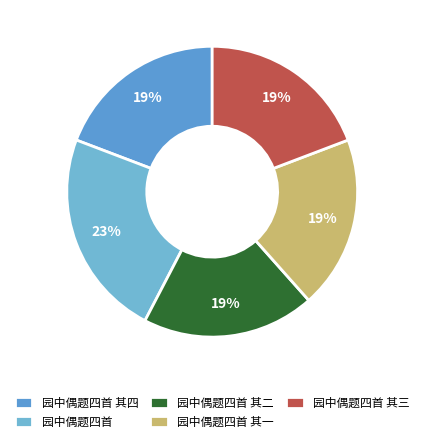

The 园中偶题四首 其二 slice represents 19% of the pie. True or false?

True